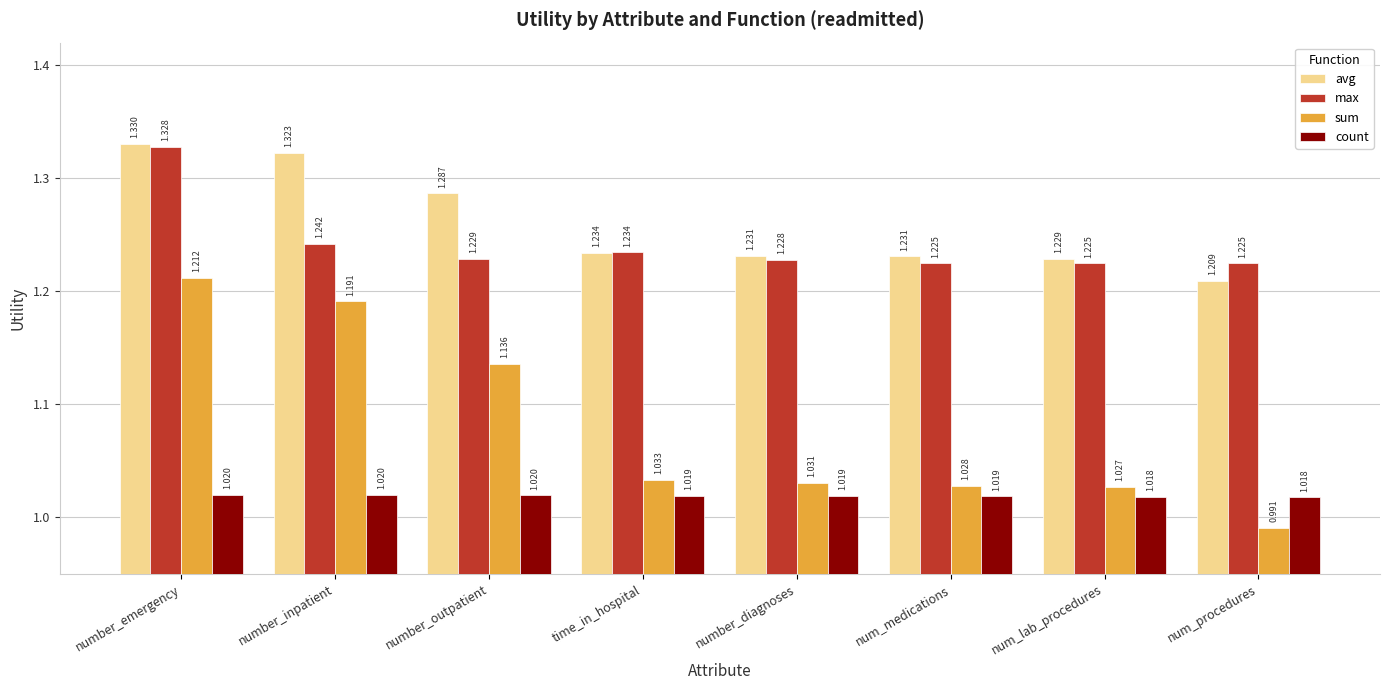

What position from the right is number_inpatient?

7